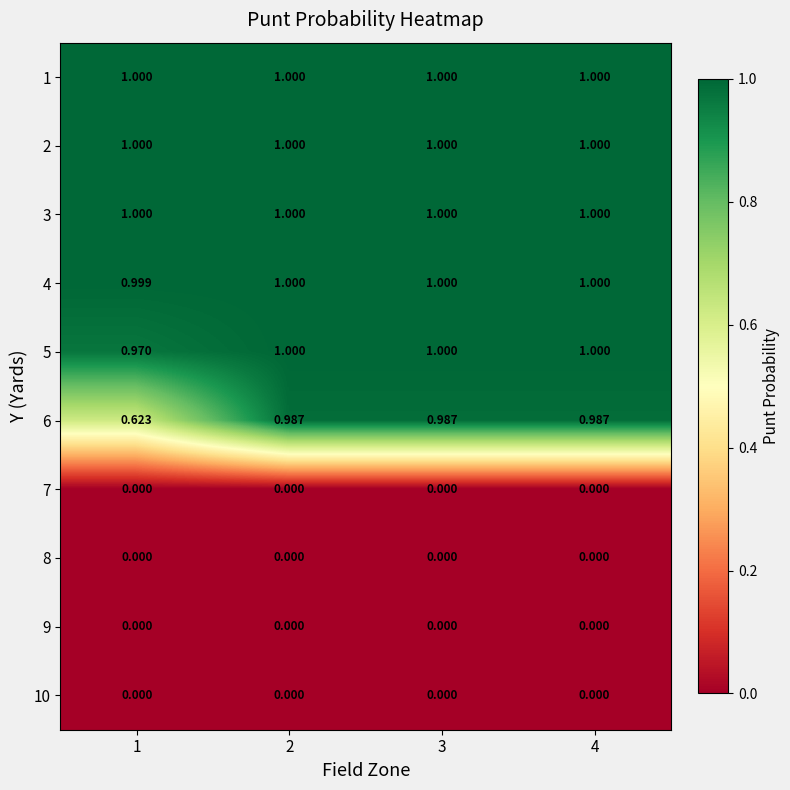

Is the value of 6 at 3 greater than the value of 10 at 2?

Yes